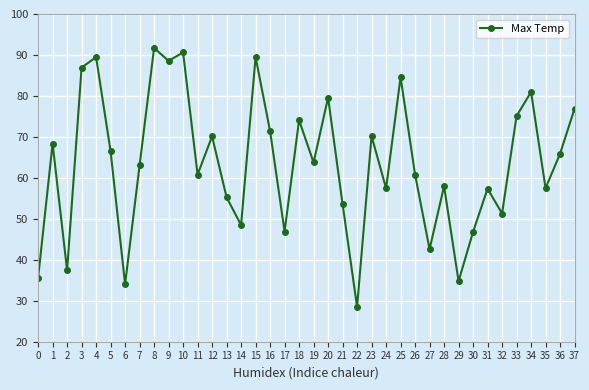

What is the minimum value shown in the chart?

28.5